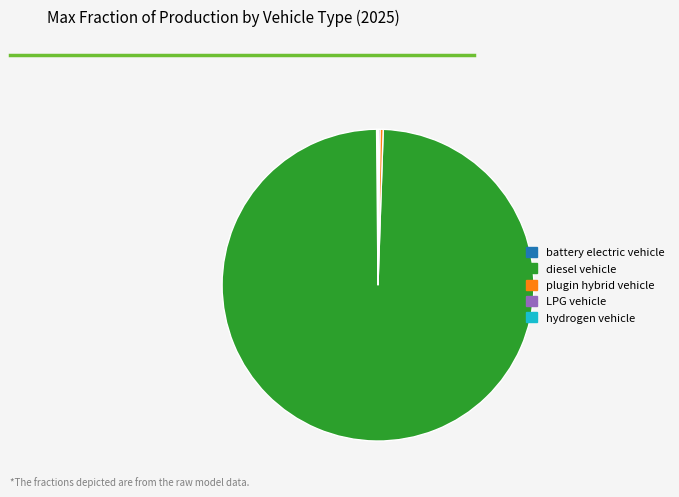

Is it true that plugin hybrid vehicle is 0% of the pie?

True